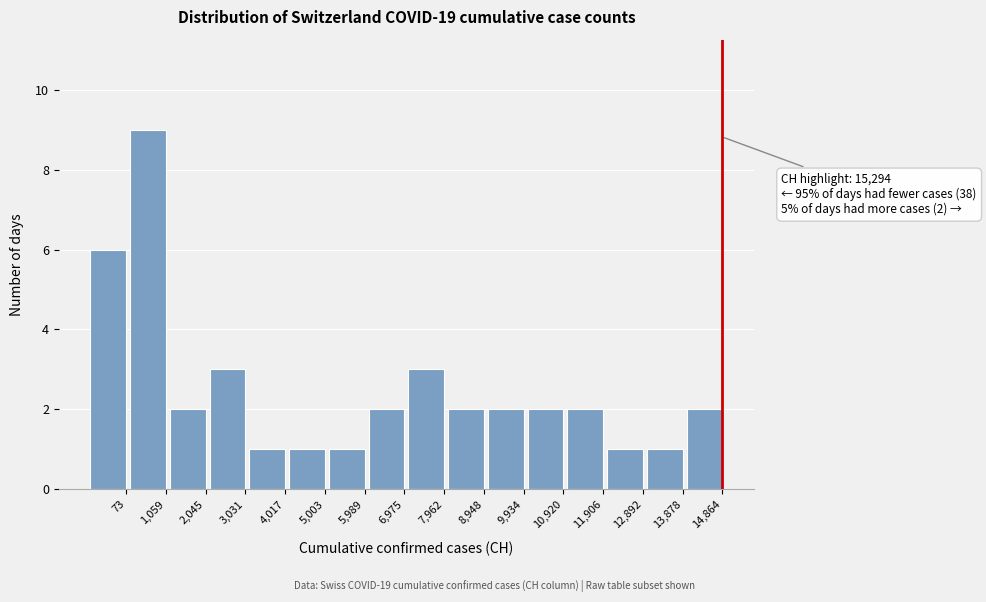

Reading right to left, extract all data points from this chart.

2	1	1	2	2	2	2	3	2	1	1	1	3	2	9	6